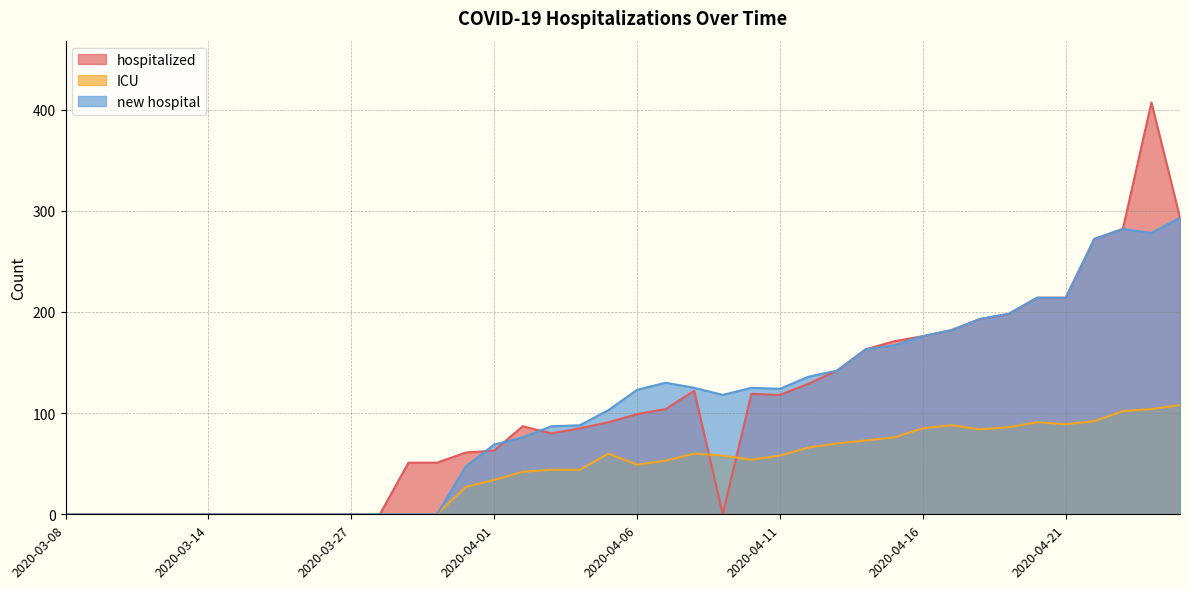

True or false: hospitalized has a value of 0 at 2020-03-14.

True